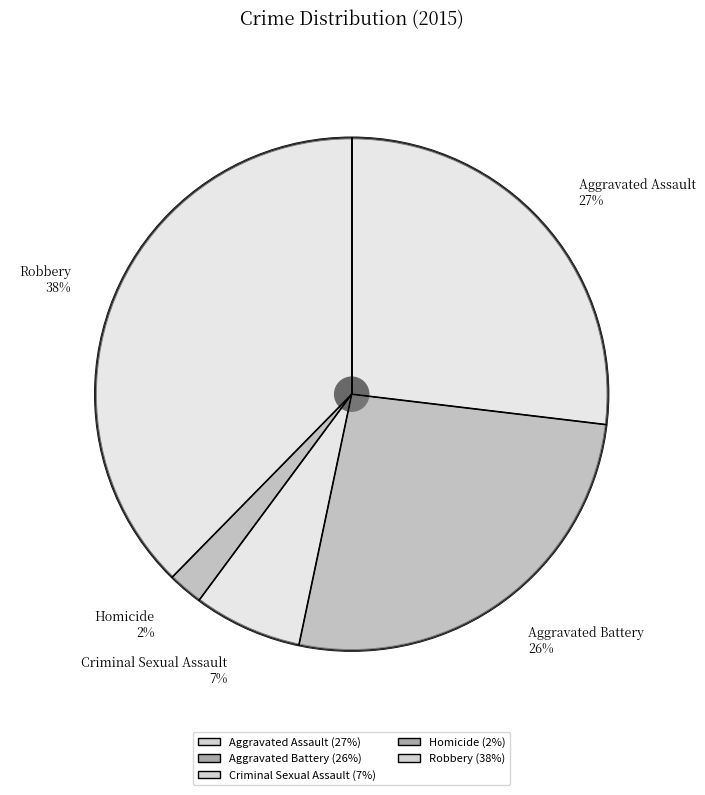

The Aggravated Battery slice represents 35% of the pie. True or false?

False